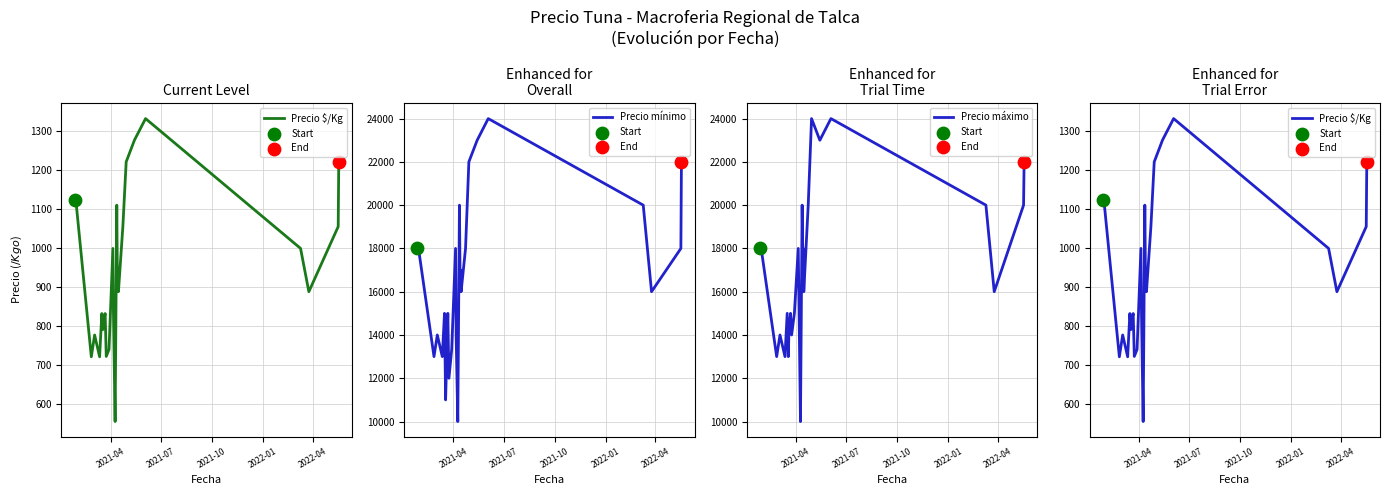

Which series has the largest total across all categories?

Precio máximo